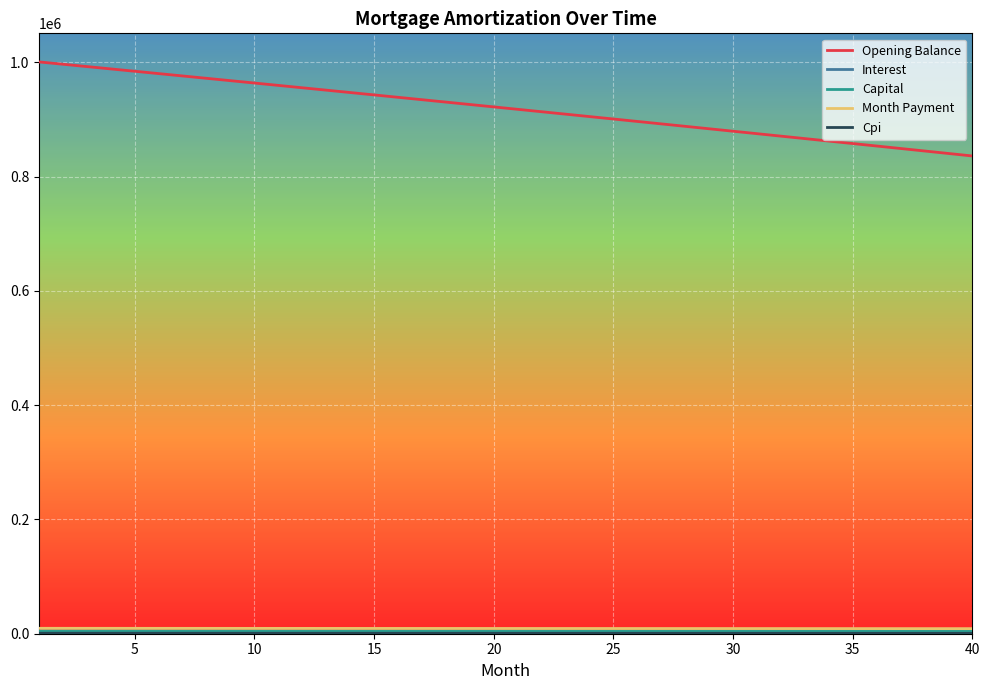

Which series has the widest spread of values?

Opening Balance